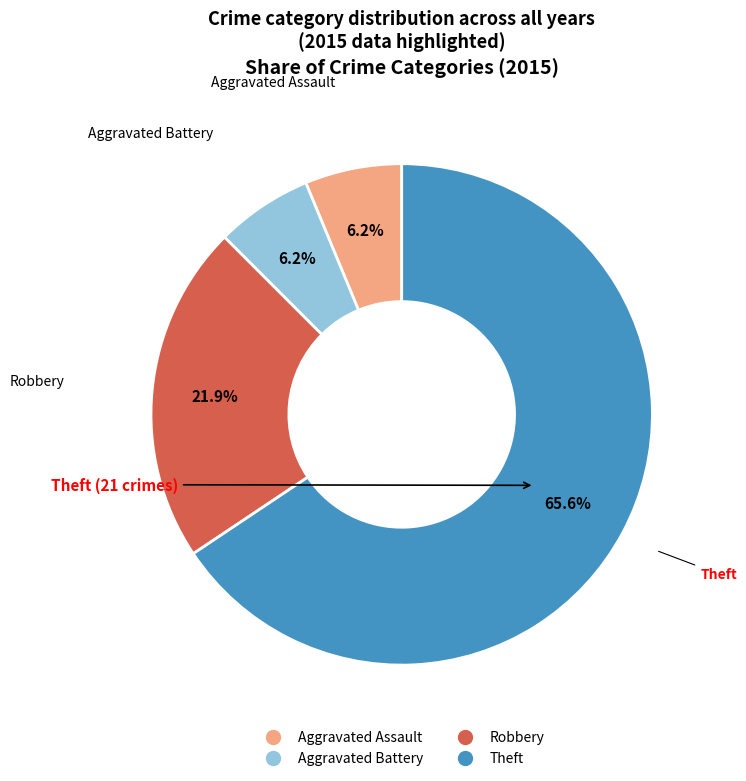

Which slice is the largest?

Theft